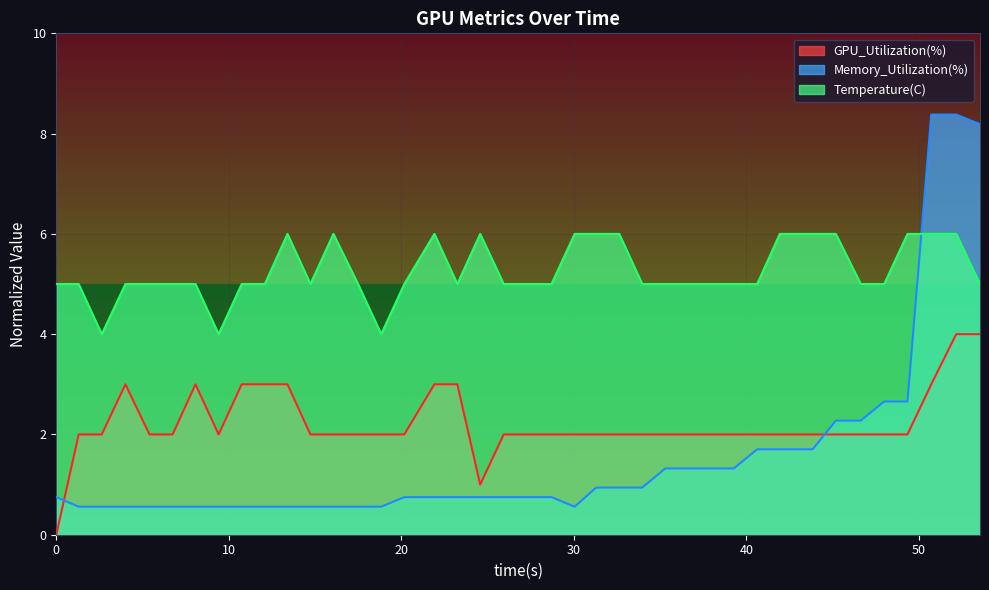

What is the average value of the Temperature(C) series?

5.2